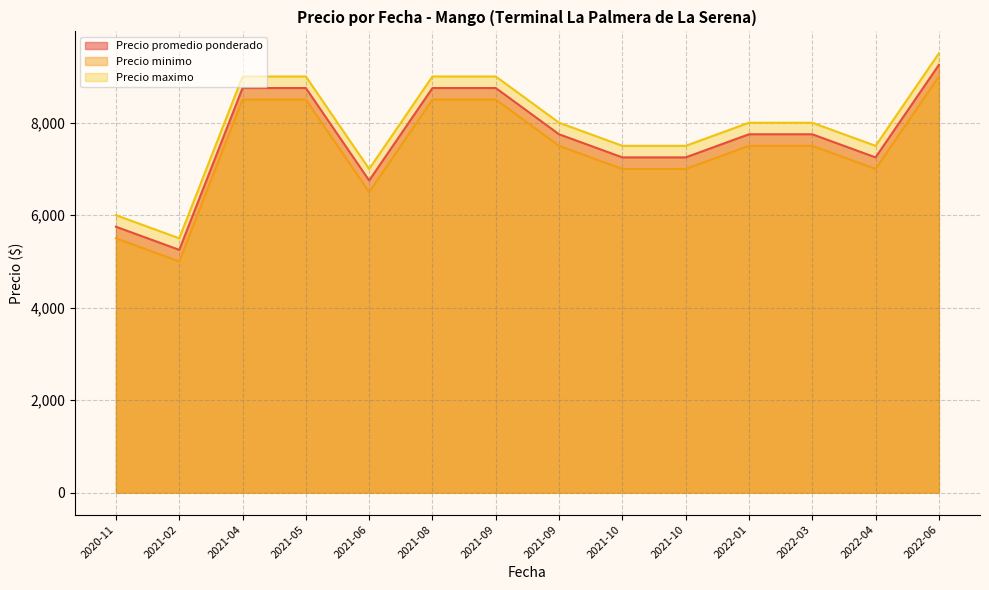

Count the number of data series in this chart.

3